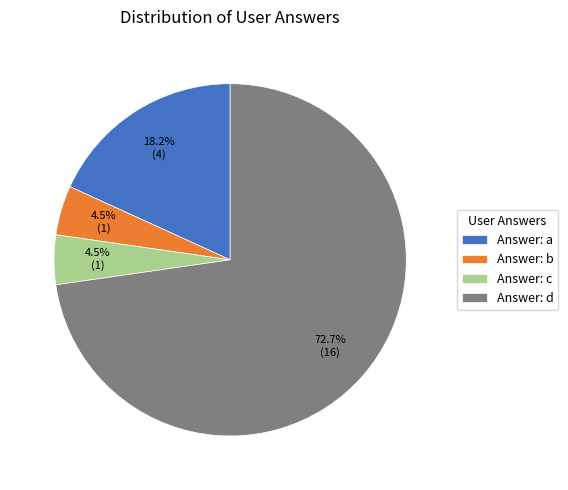

Which slice is the largest?

Answer: d